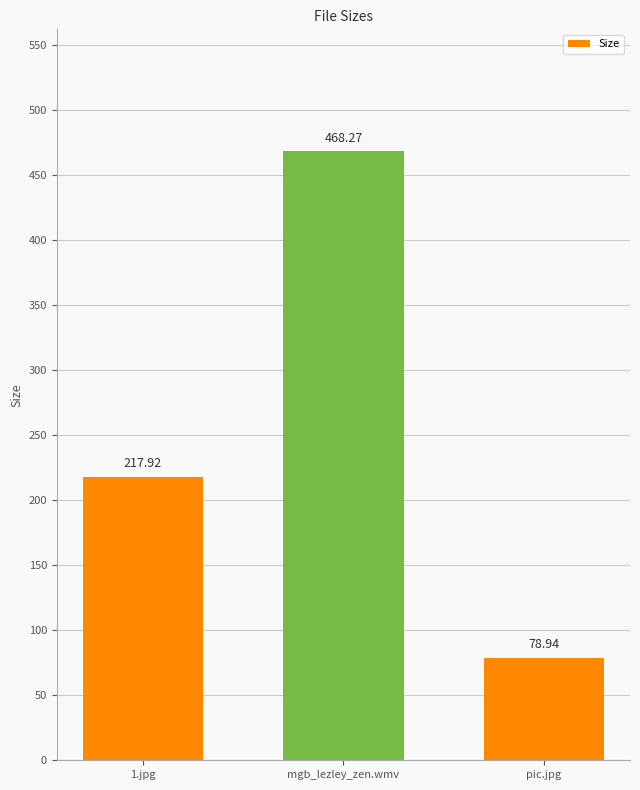

Which has a higher value, 1.jpg or mgb_lezley_zen.wmv?

mgb_lezley_zen.wmv